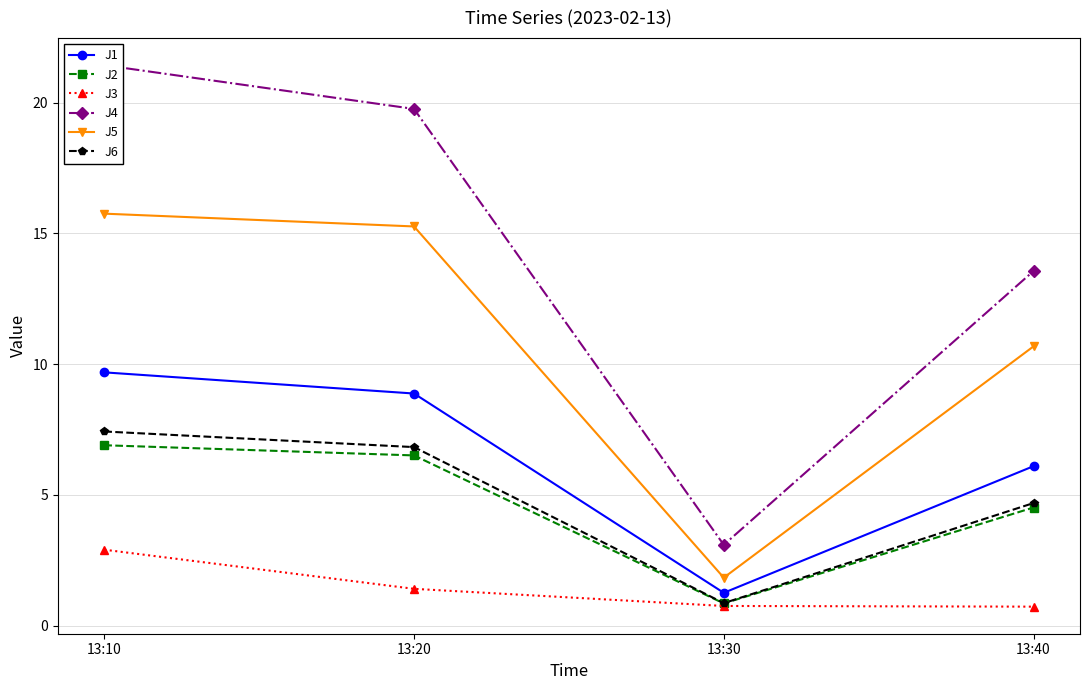

True or false: J5 and J6 intersect in this chart.

False